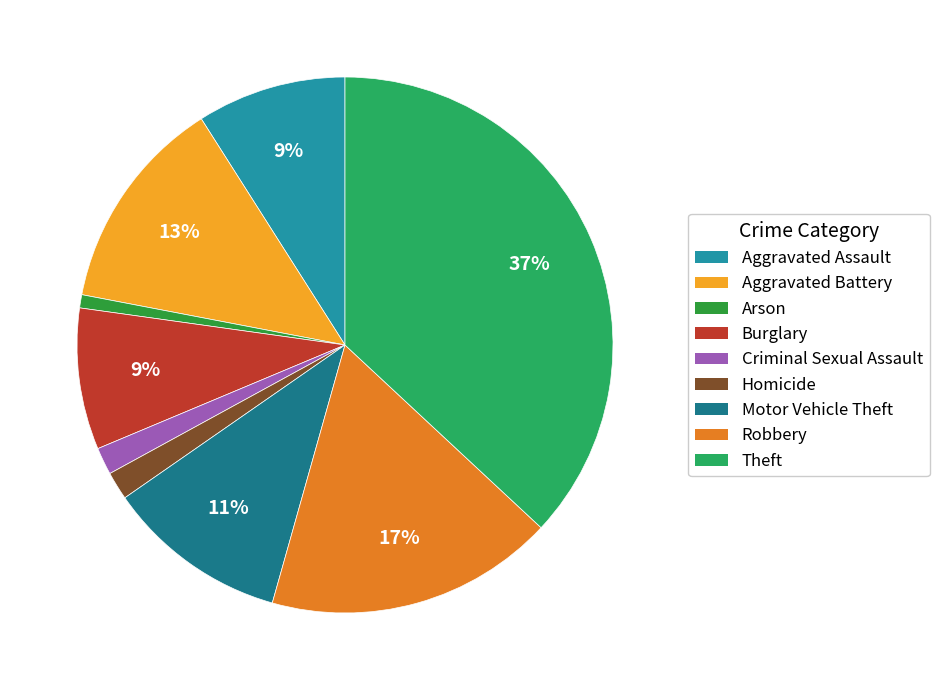

Between Aggravated Assault and Robbery, which is larger?

Robbery